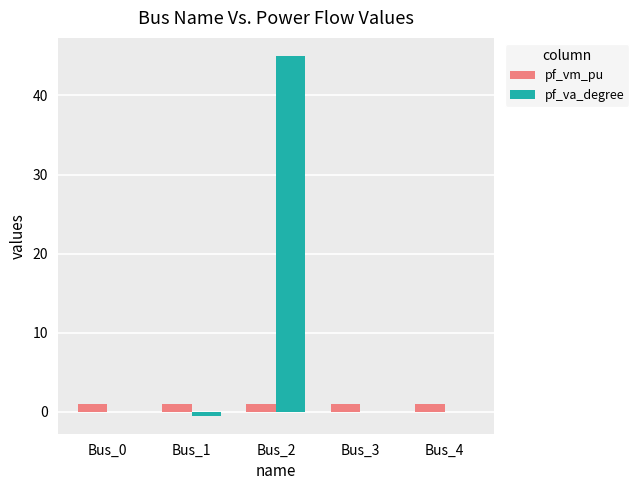

Which series changed the most between Bus_0 and Bus_2?

pf_va_degree